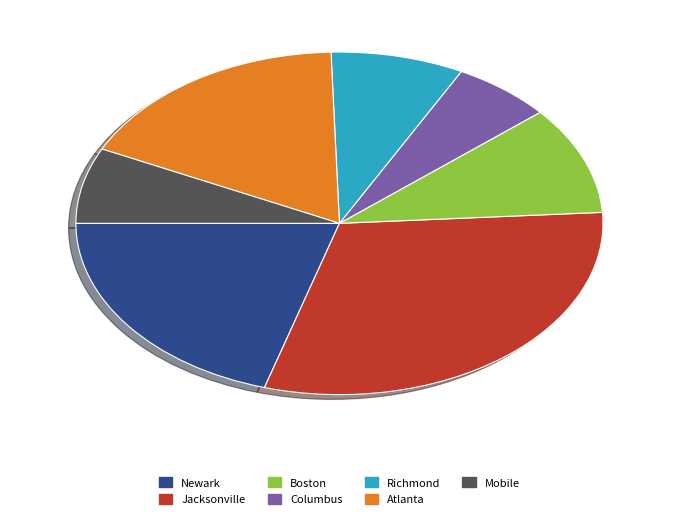

Which has a higher value, Columbus or Newark?

Newark